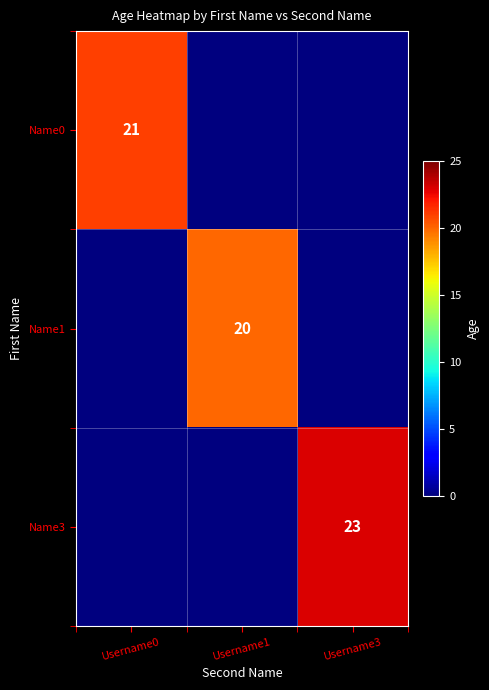

At how many categories does at least one series exceed 19?

3